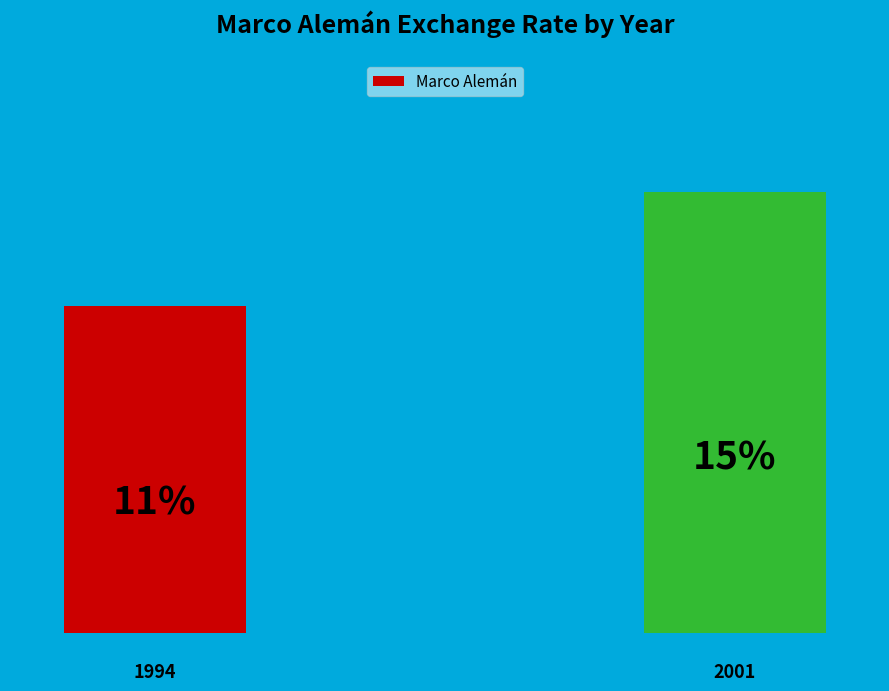

How many bars are there in total?

2